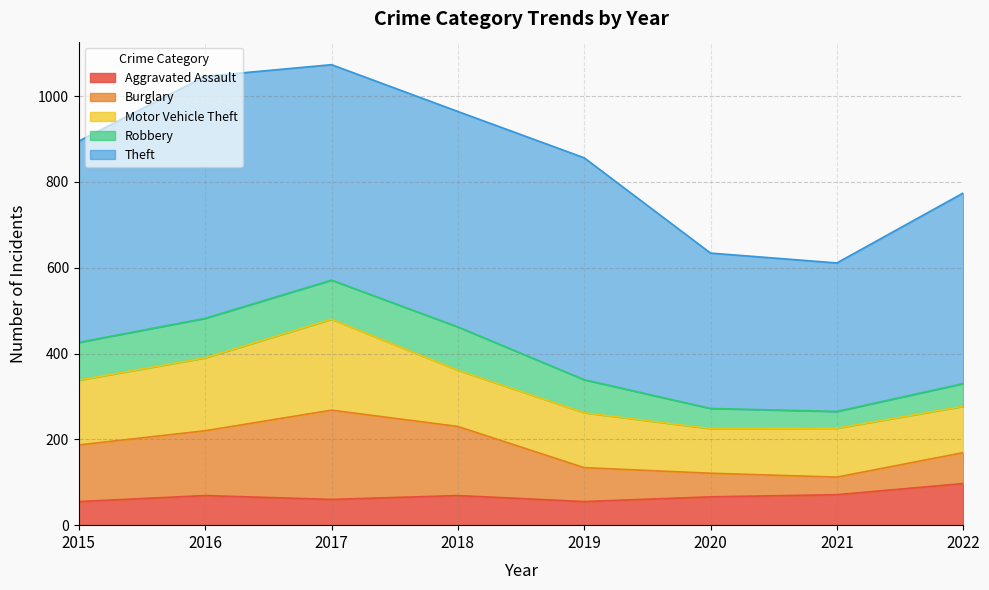

True or false: Theft and Motor Vehicle Theft intersect in this chart.

False